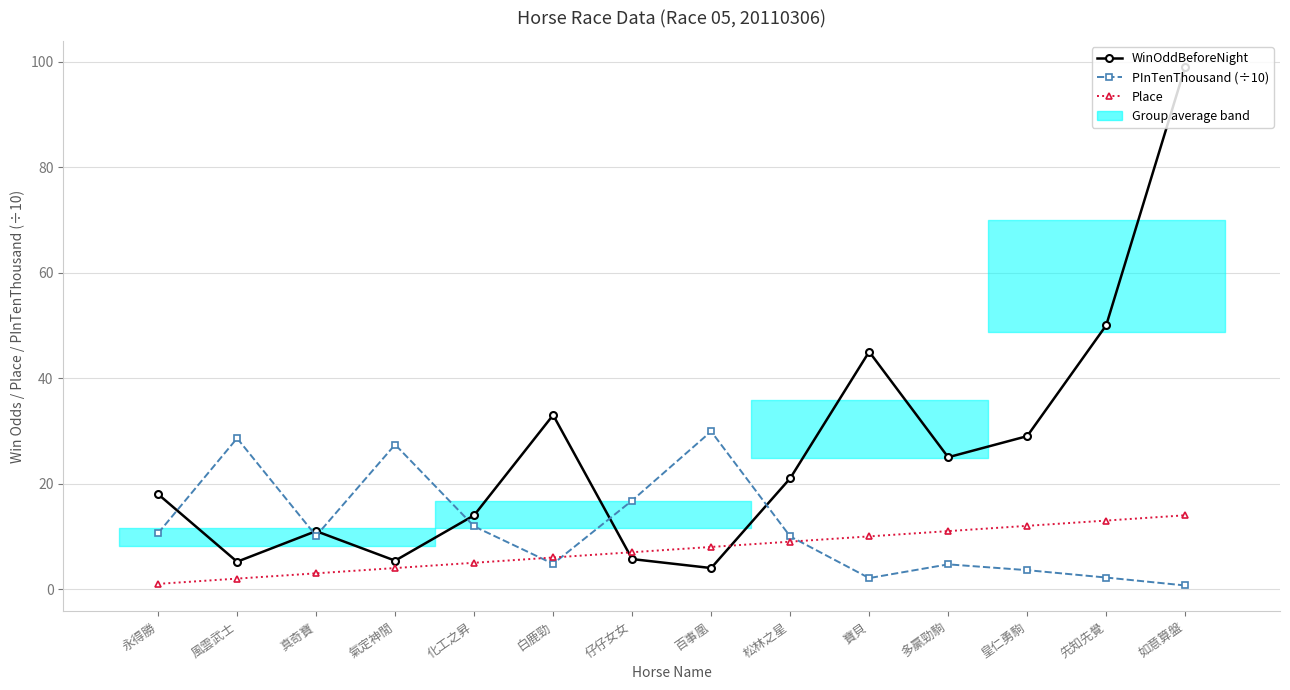

List the series in order of their overall mean, highest first.

WinOddBeforeNight, PInTenThousand (÷10), Place